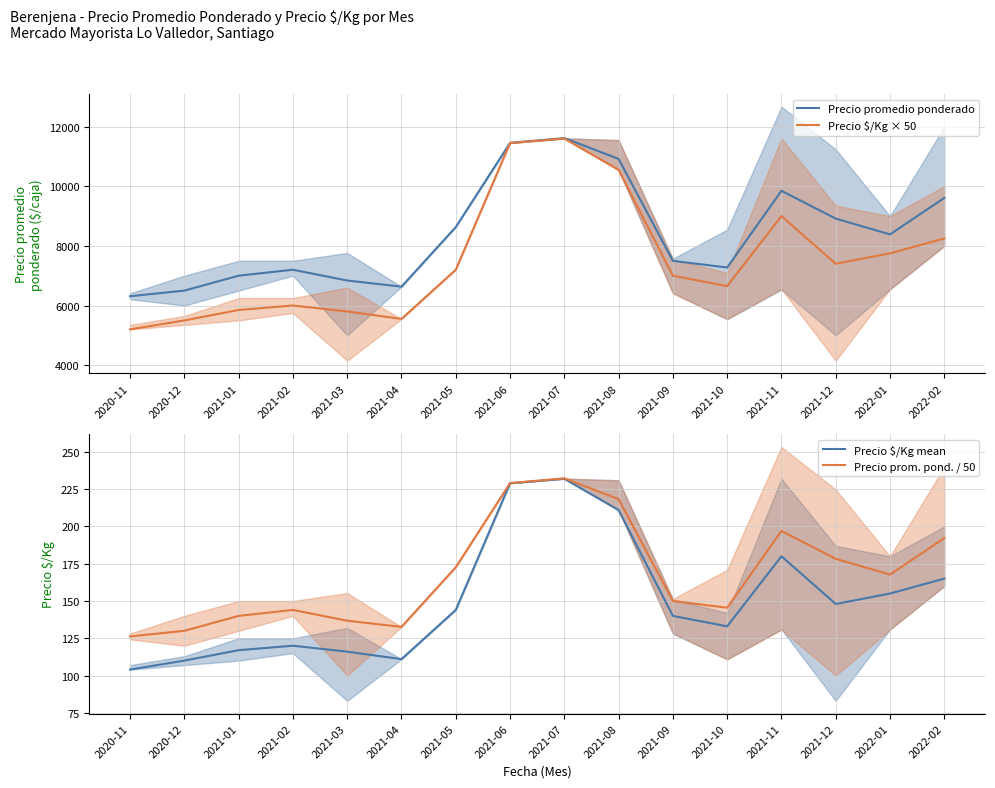

At which label does Precio $/Kg × 50 first exceed 7200?

2021-06